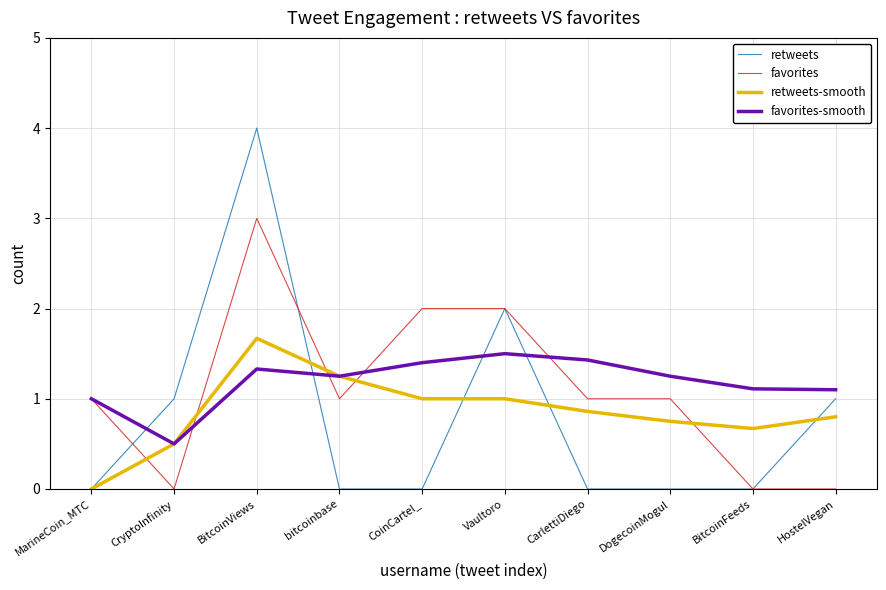

What is the approximate value of favorites-smooth at BitcoinFeeds?

1.1